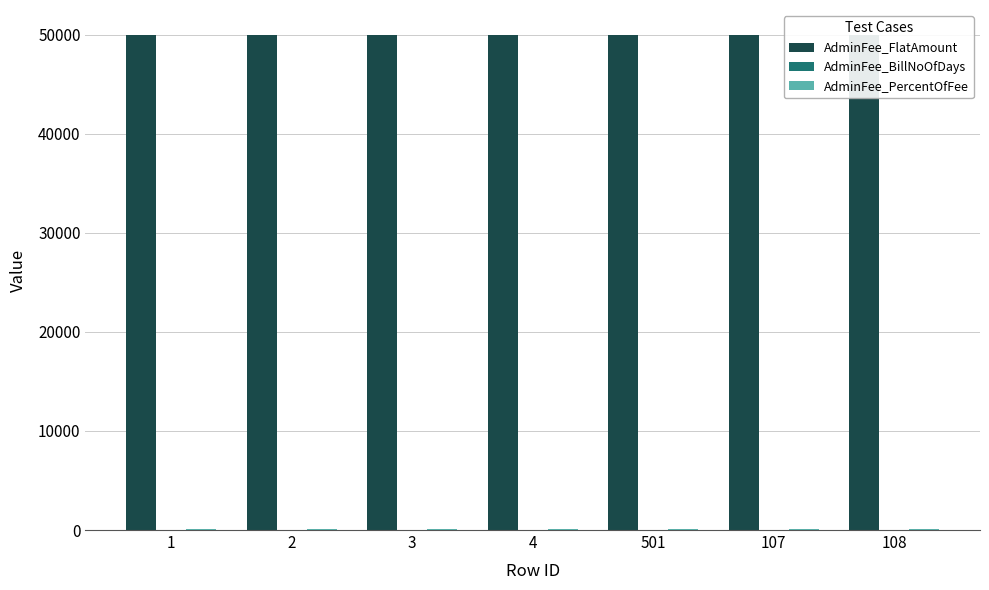

What is the sum of the AdminFee_FlatAmount values at 1 and 108?

100000